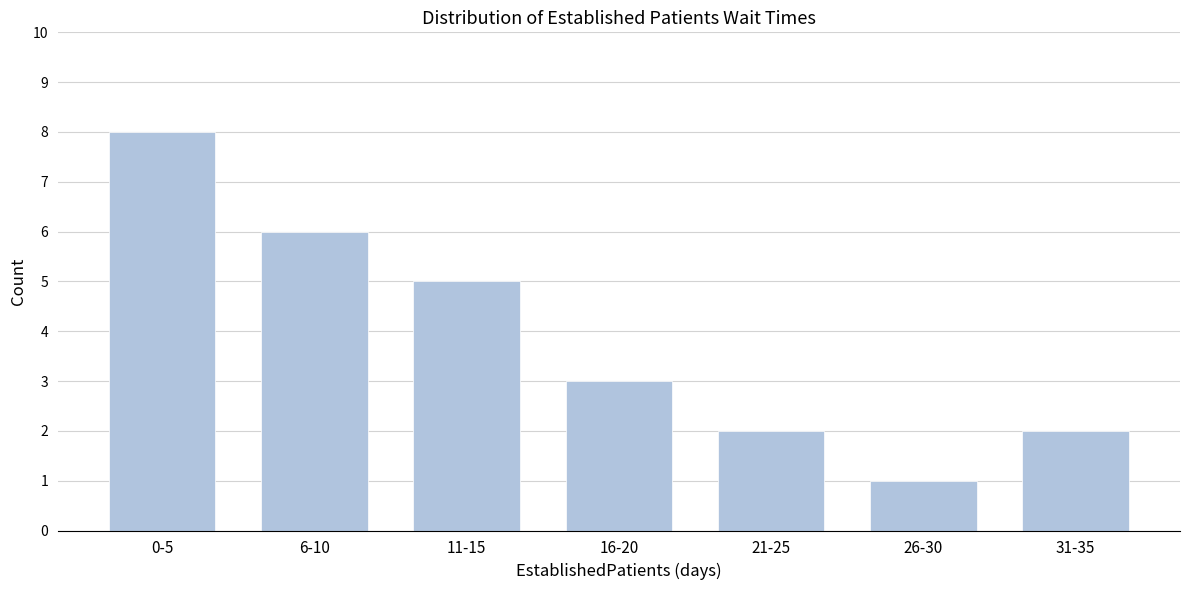

Reading right to left, what are all the values shown in this chart?

31-35=2	26-30=1	21-25=2	16-20=3	11-15=5	6-10=6	0-5=8